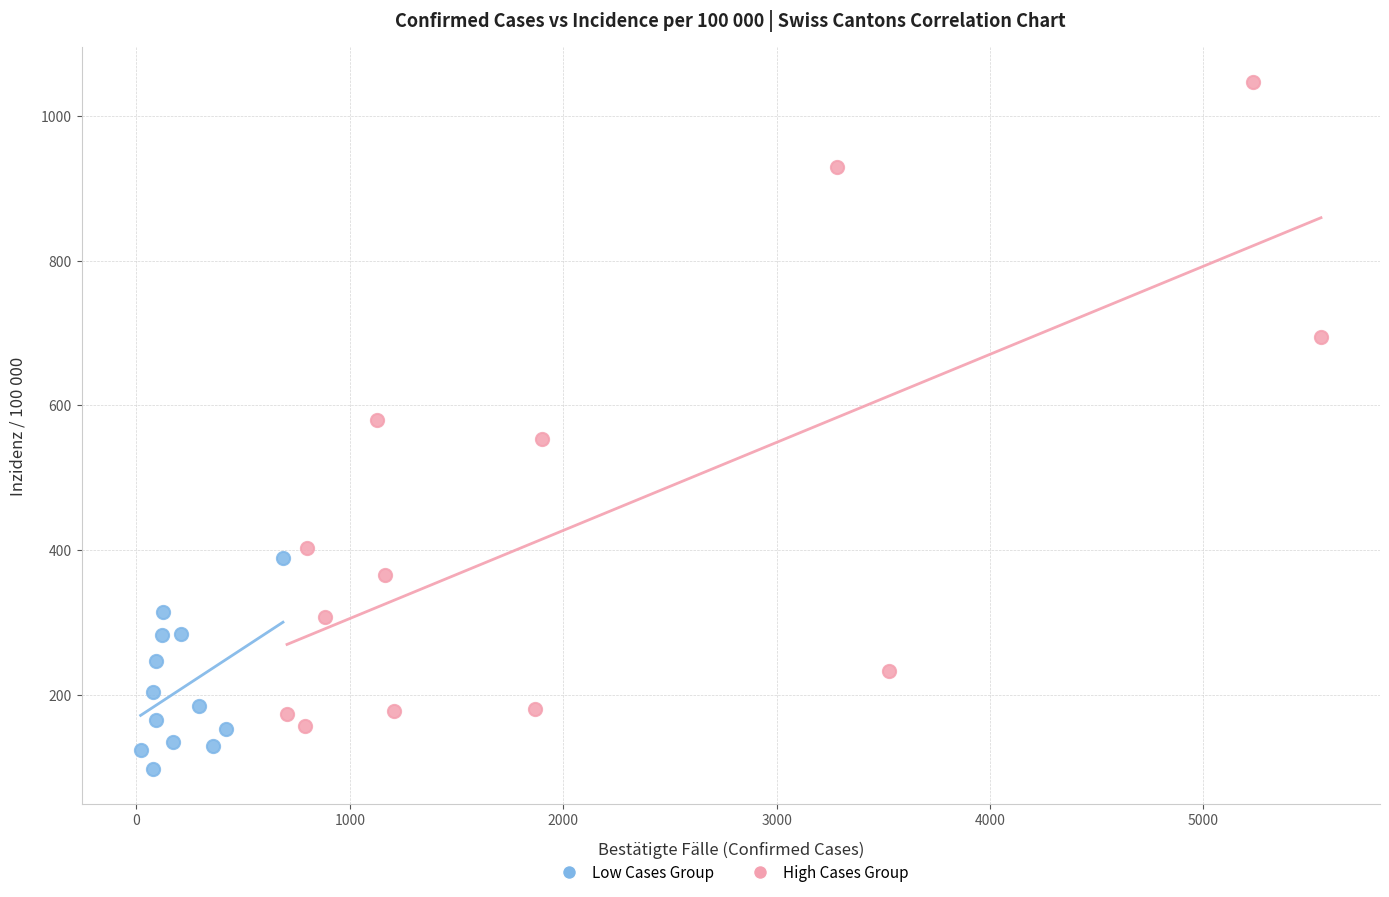

Which series contains the highest Y value?

High Cases Group